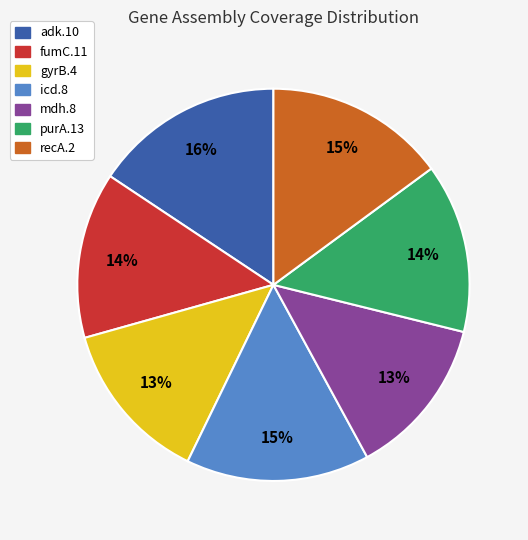

Is the sum of mdh.8 and fumC.11 greater than half?

No